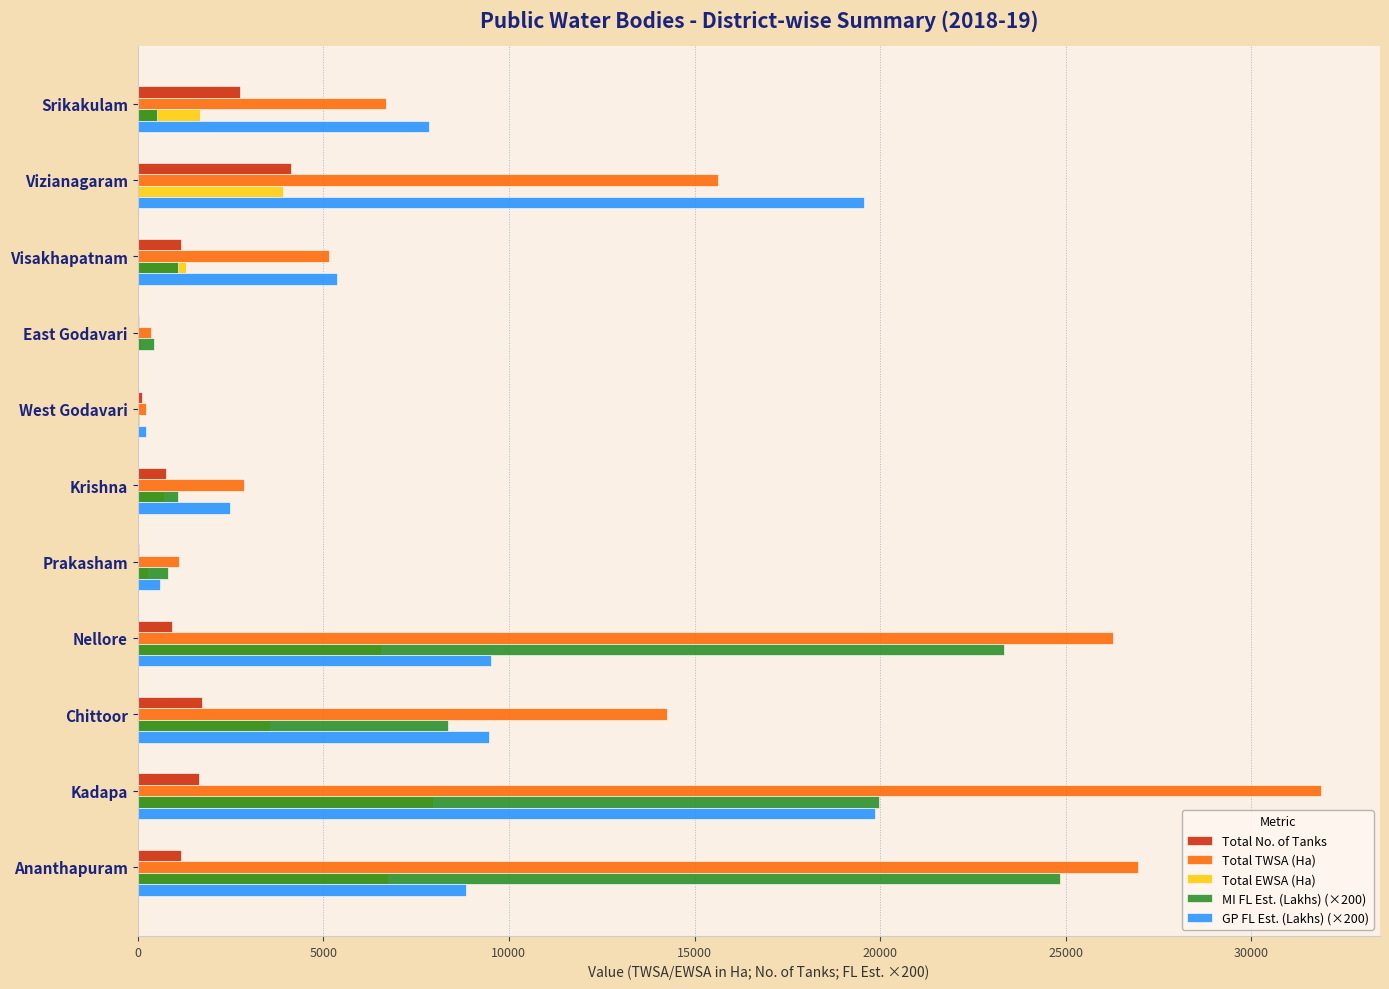

Which series has the widest spread of values?

Total TWSA (Ha)